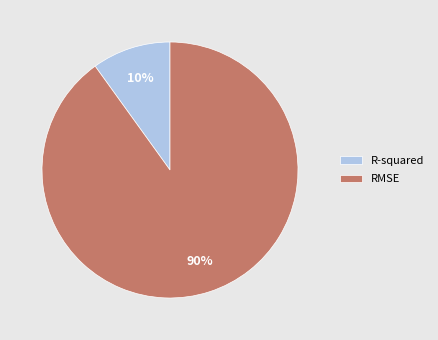

Does any single category account for the majority?

Yes